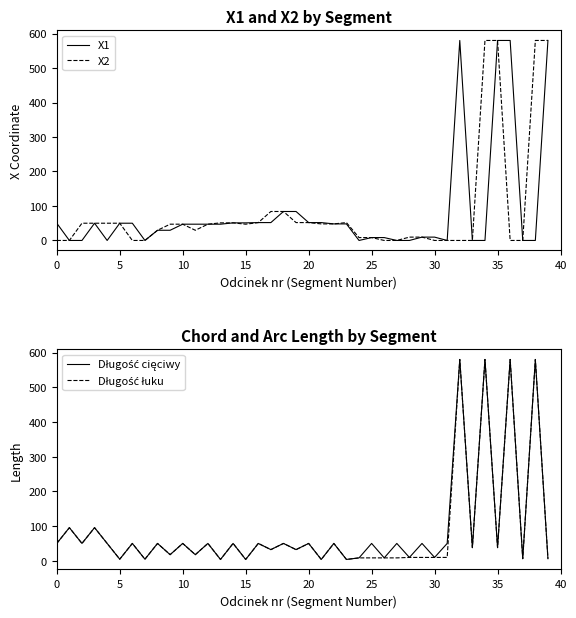

What is the highest value of the X1 series?

580.0